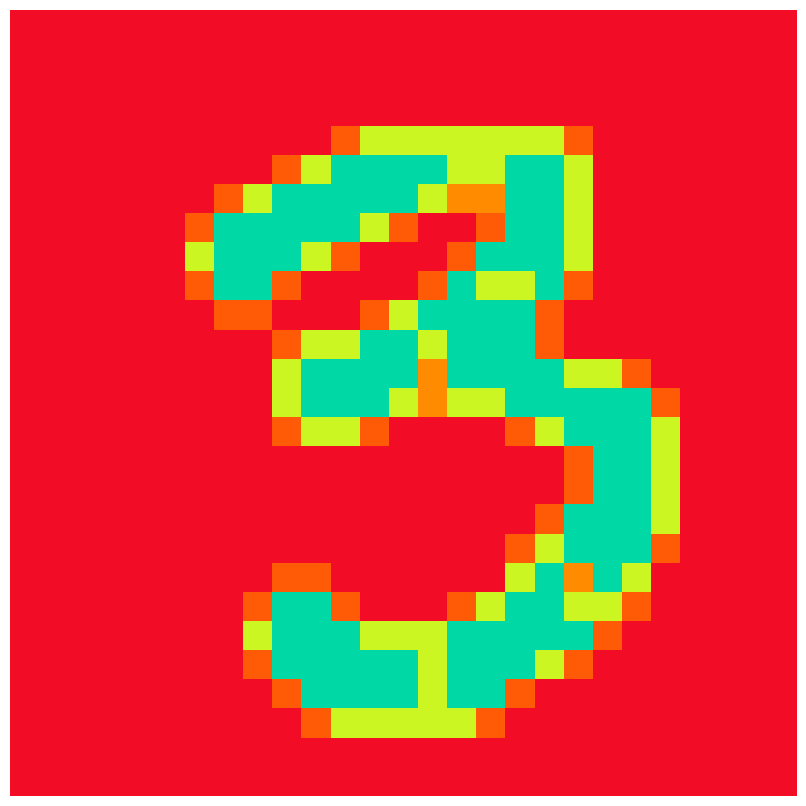

How many series are shown in this chart?

27